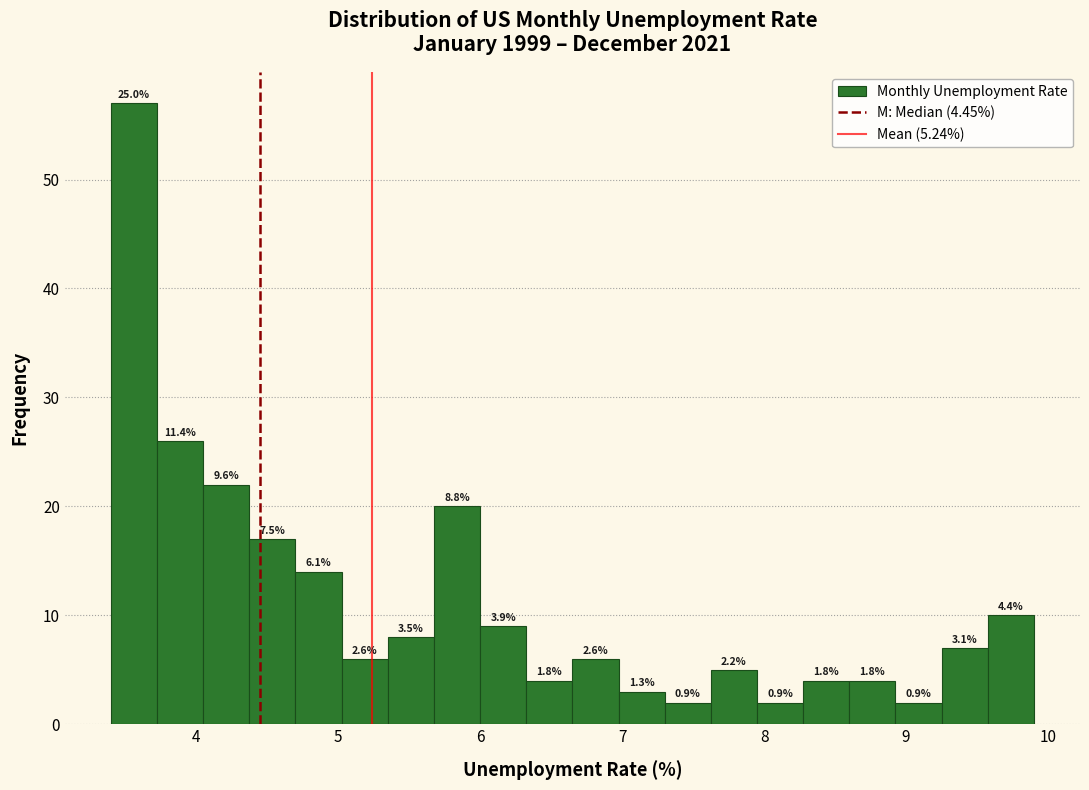

Around what value on the x-axis is the tallest bar? Give the approximate position of its centre, as read against the axis.

3.6